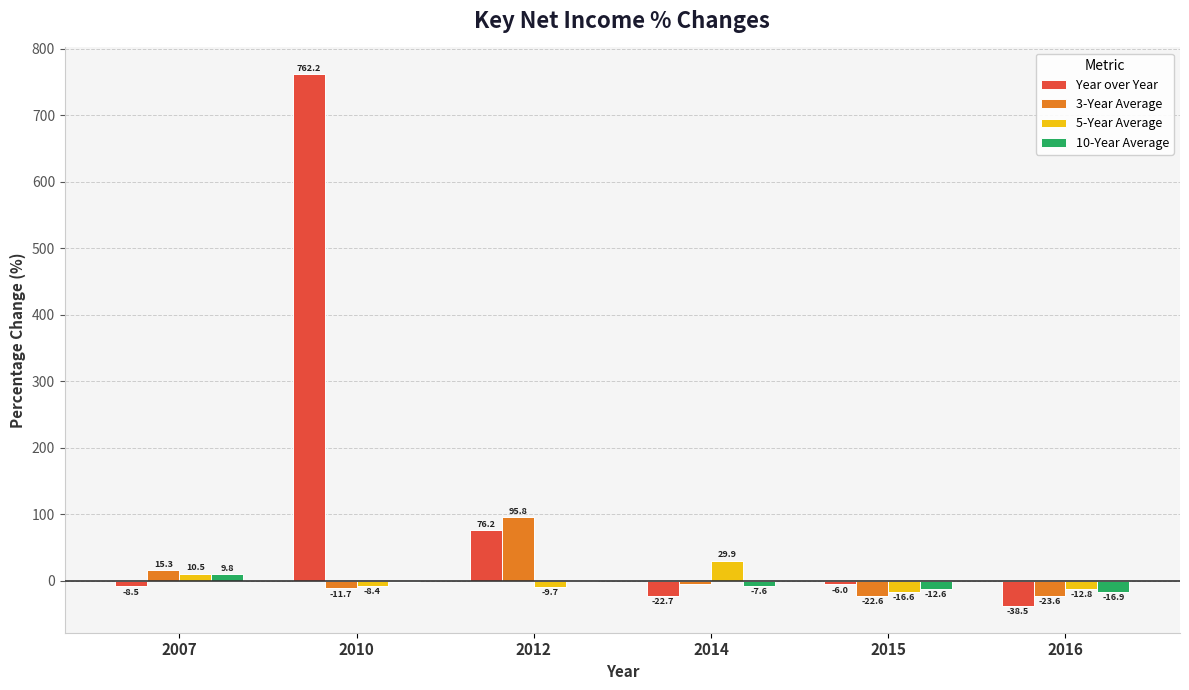

Which series changed the most between 2007 and 2015?

3-Year Average